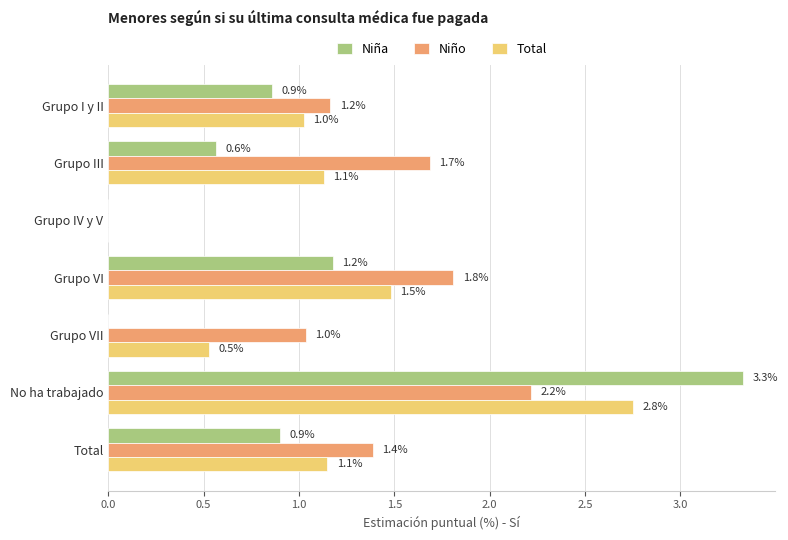

Is it true that Niño equals 2.7 at Grupo III?

False